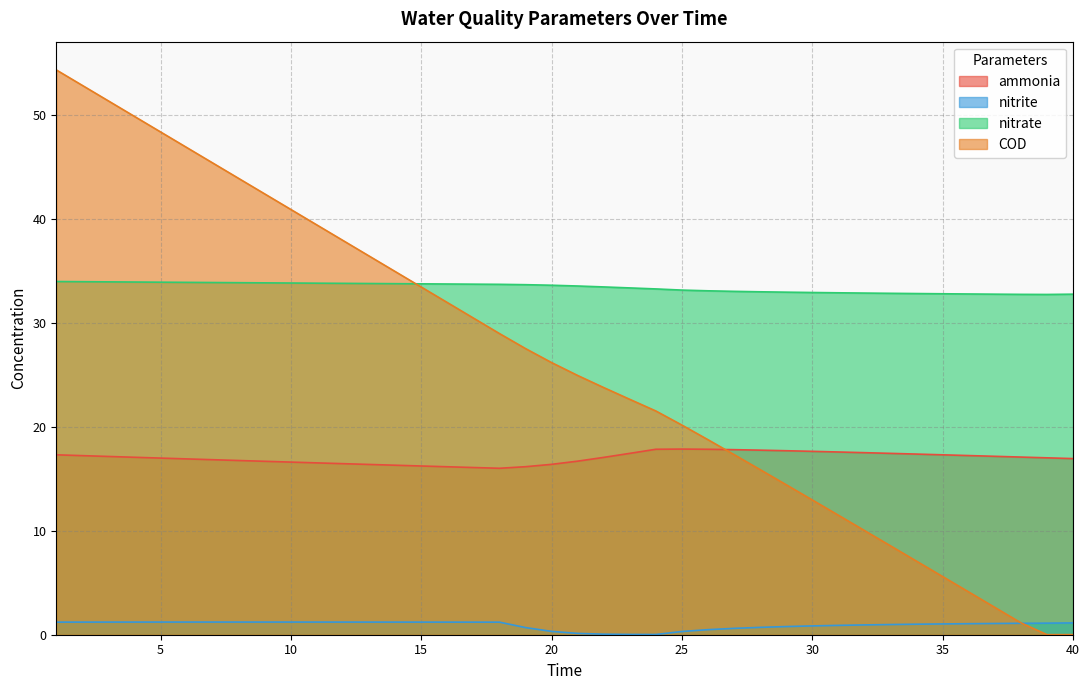

What is the total value across all series at 18?

80.0